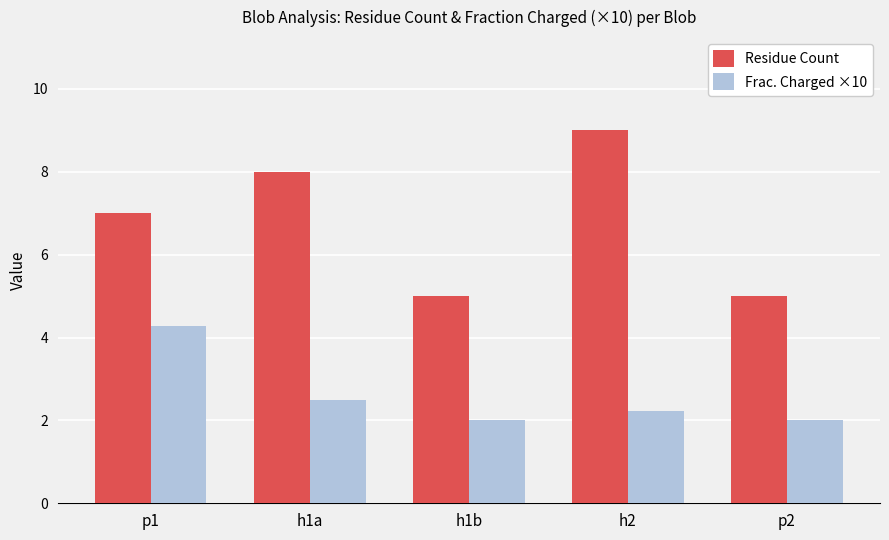

Where is Frac. Charged ×10 nearest to the value 3?

h1a